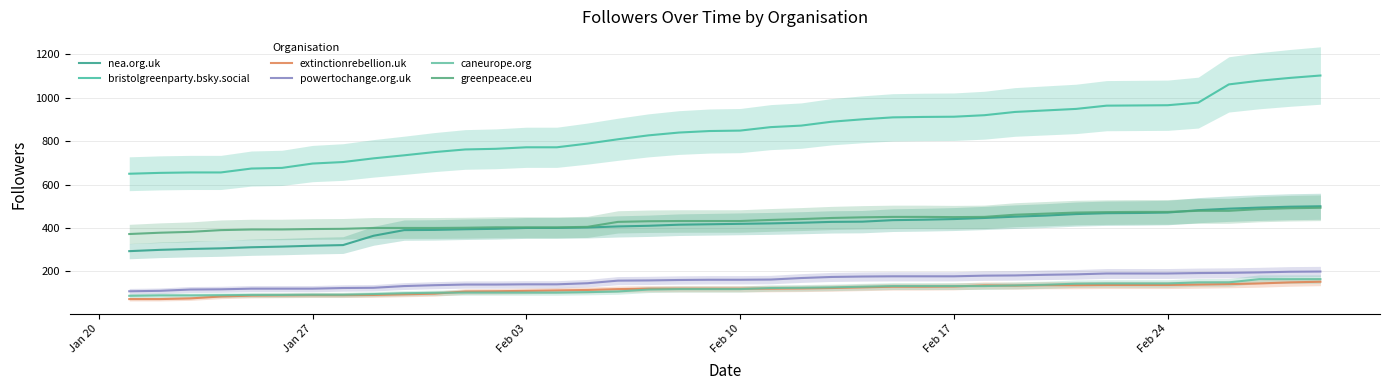

Reading left to right, list all the values displayed in this chart.

nea.org.uk: 293	299	303	306	311	314	318	321	364	390	391	394	396	400	400	402	407	410	415	417	419	421	424	428	429	436	438	441	446	452	457	464	468	469	471	482	489	494	498	500
bristolgreenparty.bsky.social: 650	654	656	656	674	677	697	704	721	735	750	762	765	772	772	789	809	827	840	847	849	865	872	890	901	910	912	913	920	935	942	949	964	965	966	978	1062	1079	1092	1103
extinctionrebellion.uk: 72	72	75	84	88	89	90	90	91	94	97	107	108	110	112	114	118	120	120	120	120	120	121	123	126	129	129	130	135	134	136	136	137	137	137	139	141	144	149	152
powertochange.org.uk: 108	110	116	117	120	120	120	123	124	132	136	139	139	140	140	145	157	158	160	161	161	162	169	174	176	177	177	177	180	181	184	186	190	190	190	192	193	195	198	199
caneurope.org: 87	89	89	90	91	91	92	92	95	99	101	102	102	102	102	104	107	116	118	118	118	123	124	126	129	132	132	132	132	135	138	143	144	144	144	149	149	164	164	164
greenpeace.eu: 372	378	382	390	393	393	395	396	400	400	400	401	403	403	403	405	428	431	432	432	432	437	441	446	449	451	451	450	451	461	466	471	473	474	474	479	479	487	491	493